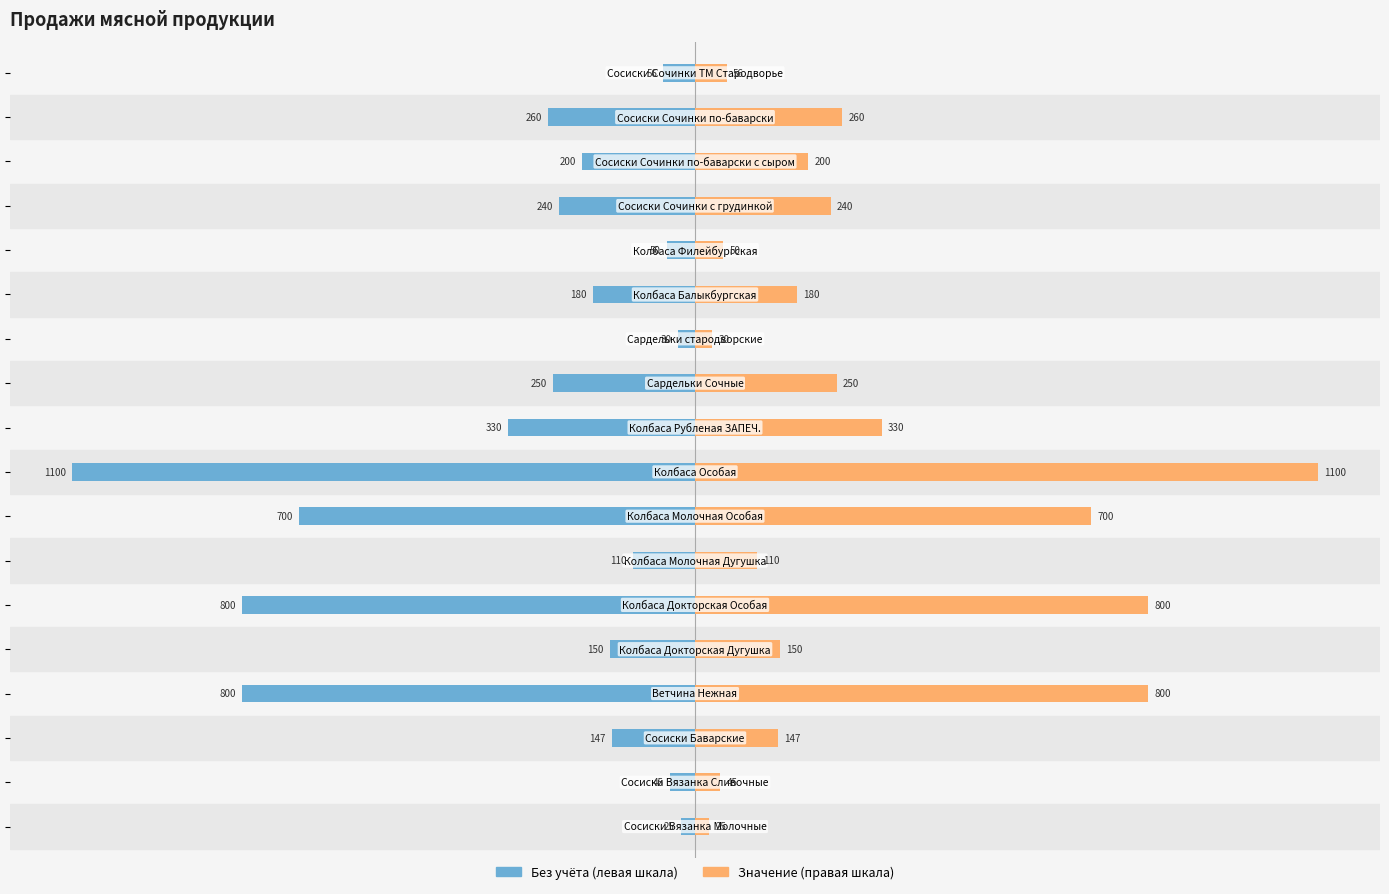

List the series in order of their overall mean, lowest first.

Без учёта (левая шкала), Значение (правая шкала)